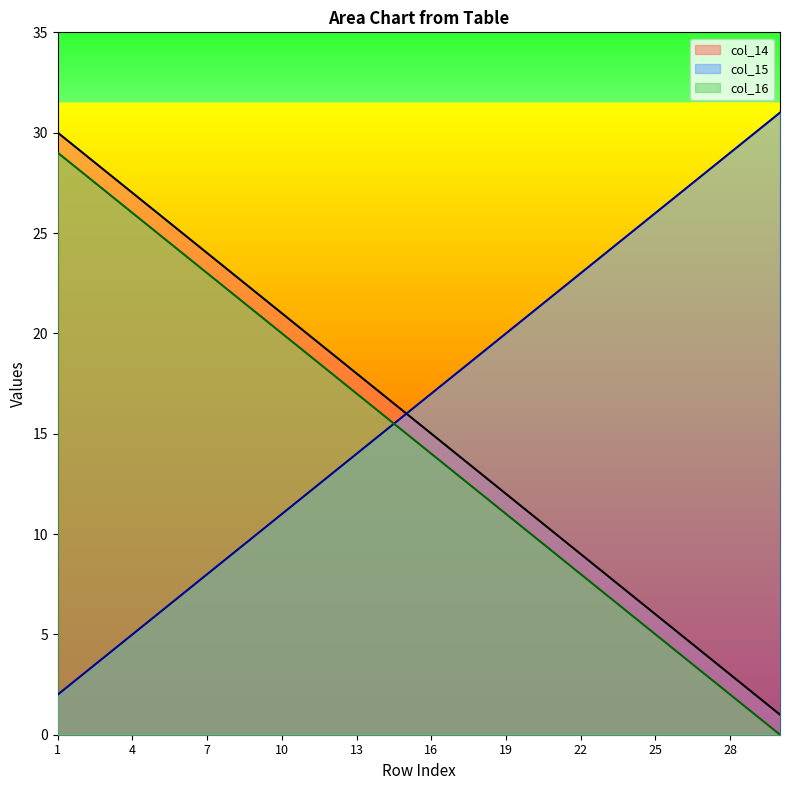

What is the difference between the second highest and second lowest values in the col_14 series?

27